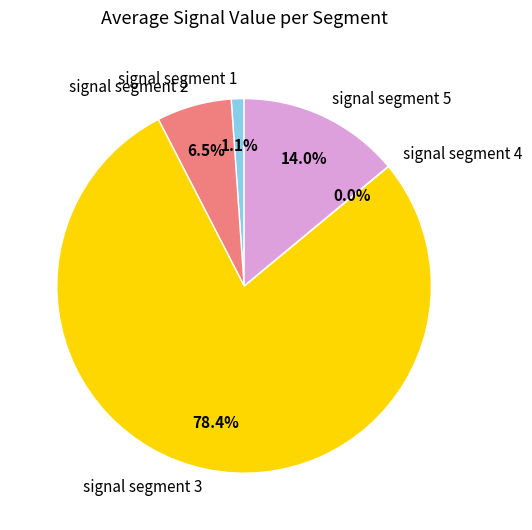

What percentage do signal segment 1 and signal segment 5 together represent?

15.1%